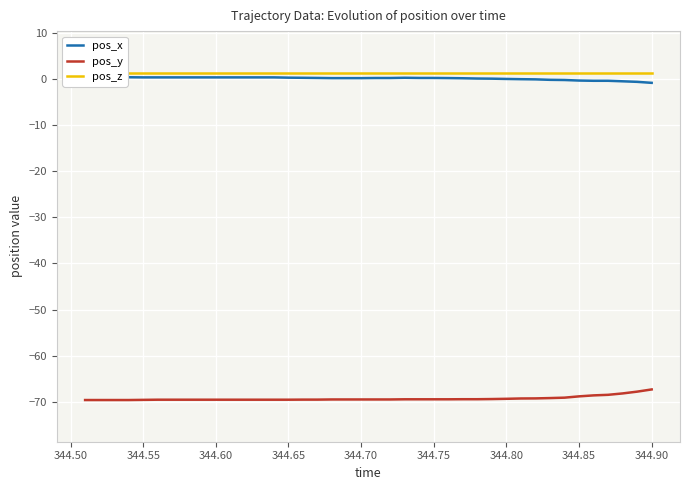

How many distinct data groups are displayed?

3